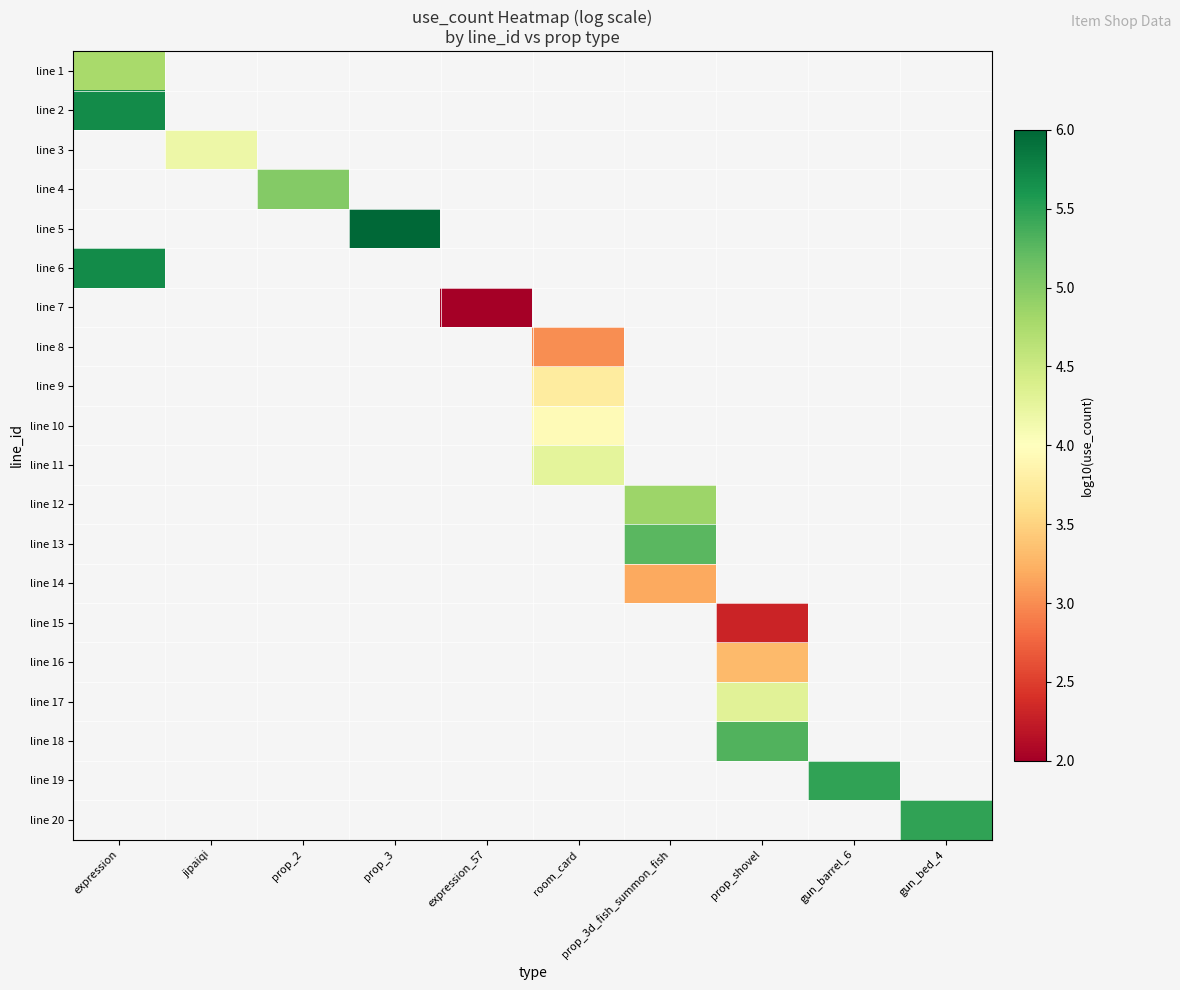

How many categories are shown in the chart?

10